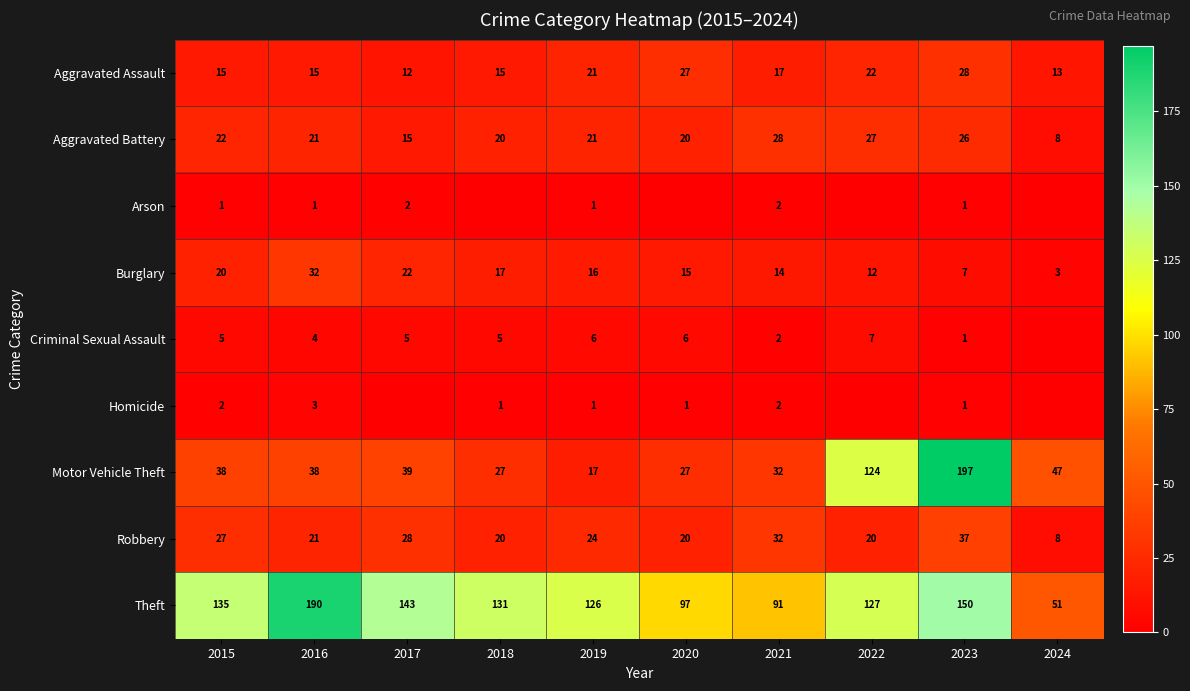

Between 2016 and 2020, which is larger?

2020